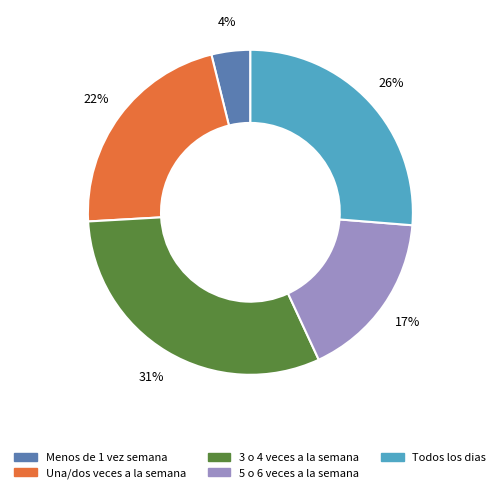

What percentage is the Todos los dias slice, to the nearest percent?

26%